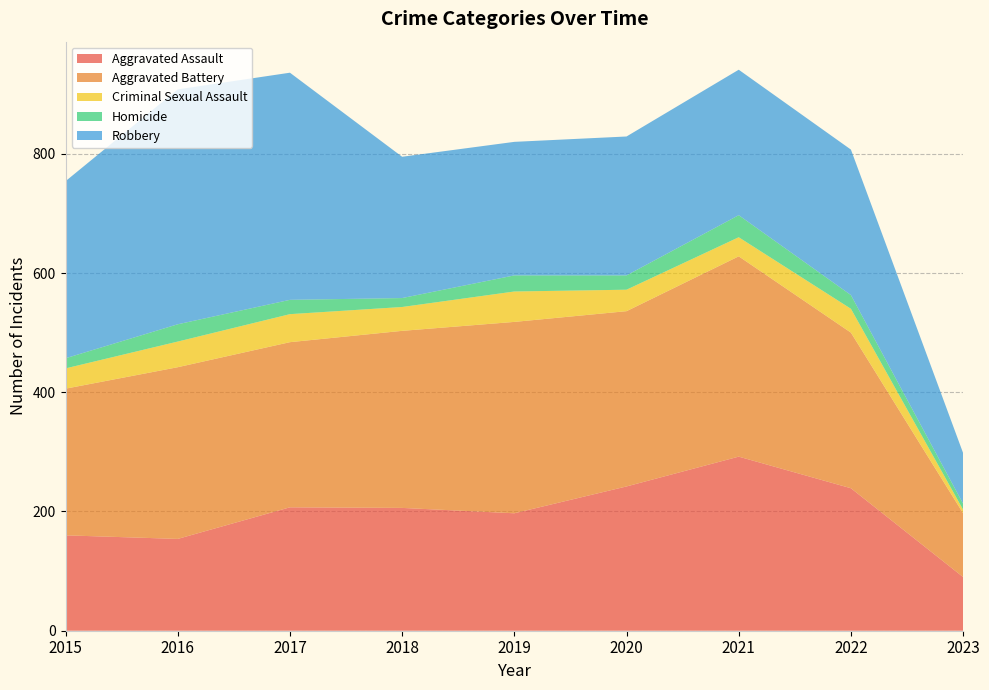

Reading left to right, list all the values displayed in this chart.

Aggravated Assault: 2015=160	2016=154	2017=207	2018=206	2019=197	2020=242	2021=292	2022=239	2023=90
Aggravated Battery: 2015=246	2016=288	2017=277	2018=297	2019=321	2020=294	2021=336	2022=261	2023=107
Criminal Sexual Assault: 2015=34	2016=43	2017=47	2018=40	2019=51	2020=36	2021=32	2022=40	2023=6
Homicide: 2015=17	2016=29	2017=24	2018=15	2019=27	2020=24	2021=37	2022=23	2023=10
Robbery: 2015=297	2016=394	2017=381	2018=237	2019=224	2020=233	2021=244	2022=244	2023=85